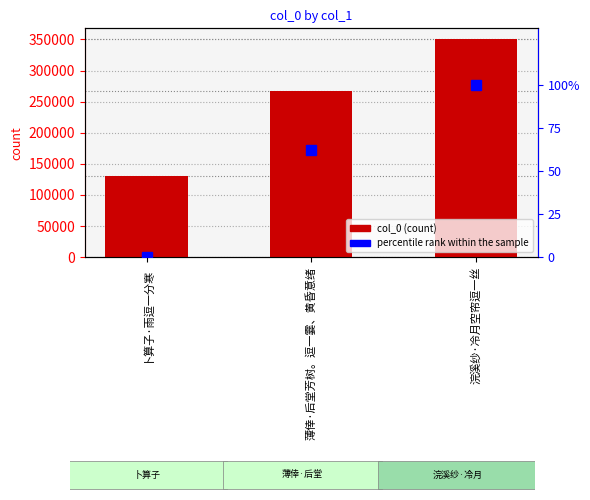

What is the difference between the highest and lowest values at 卜算子·雨逗一分寒?

130882.0